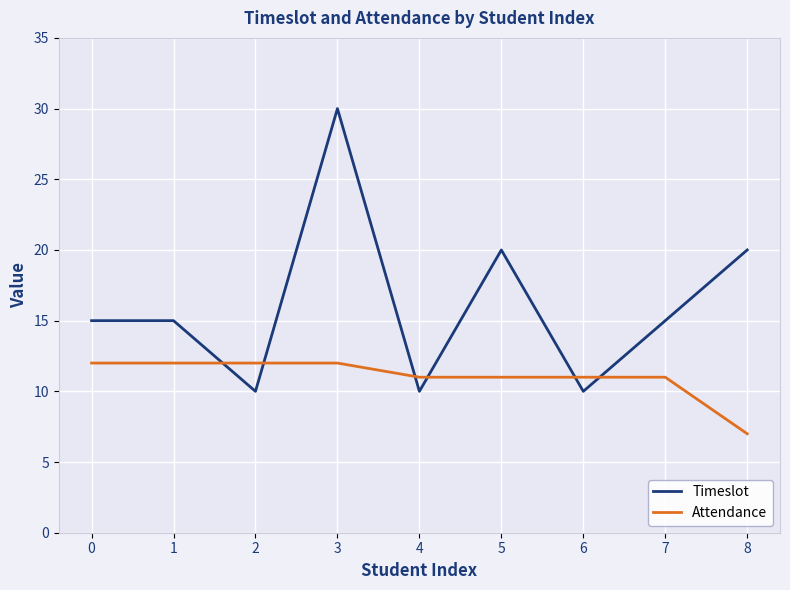

Which series has the largest range (max minus min)?

Timeslot